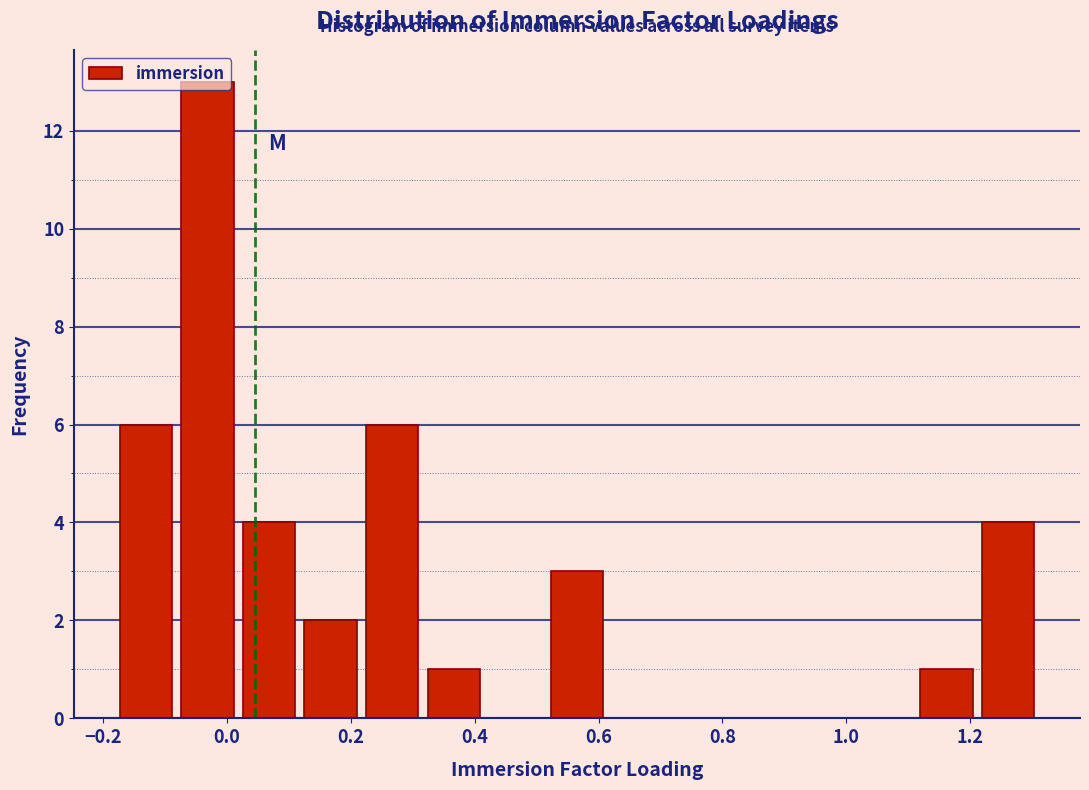

Over which range of the x-axis is the bar tallest?

-0.08 to 0.02